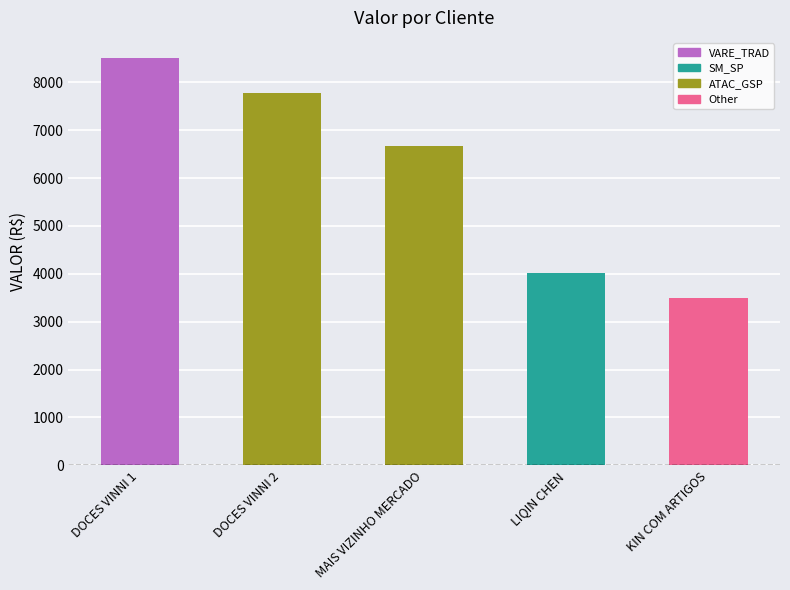

Which label corresponds to the smallest value in the chart?

KIN COM ARTIGOS